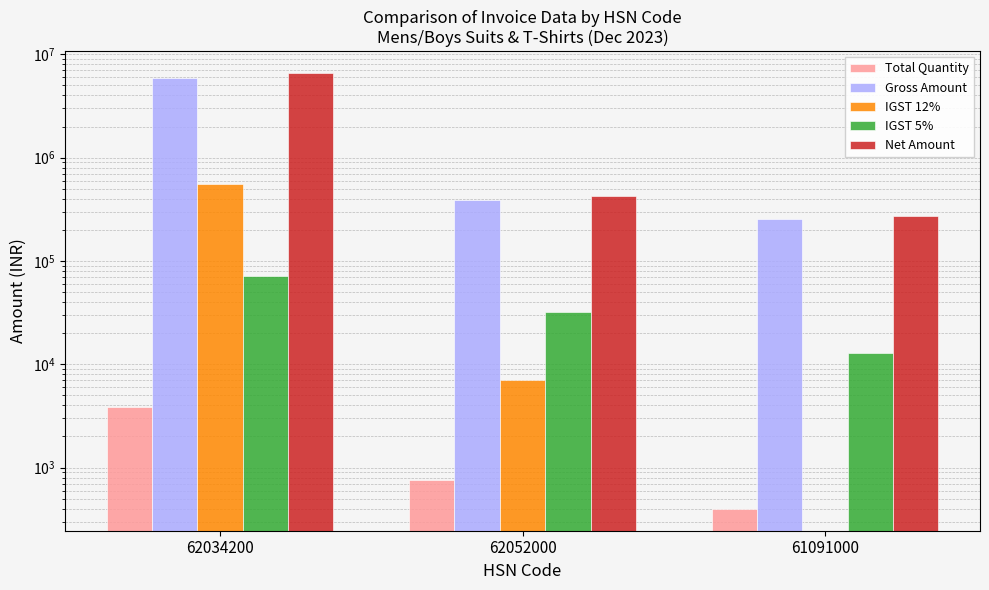

Are the bars grouped side by side (vs. stacked)?

Yes